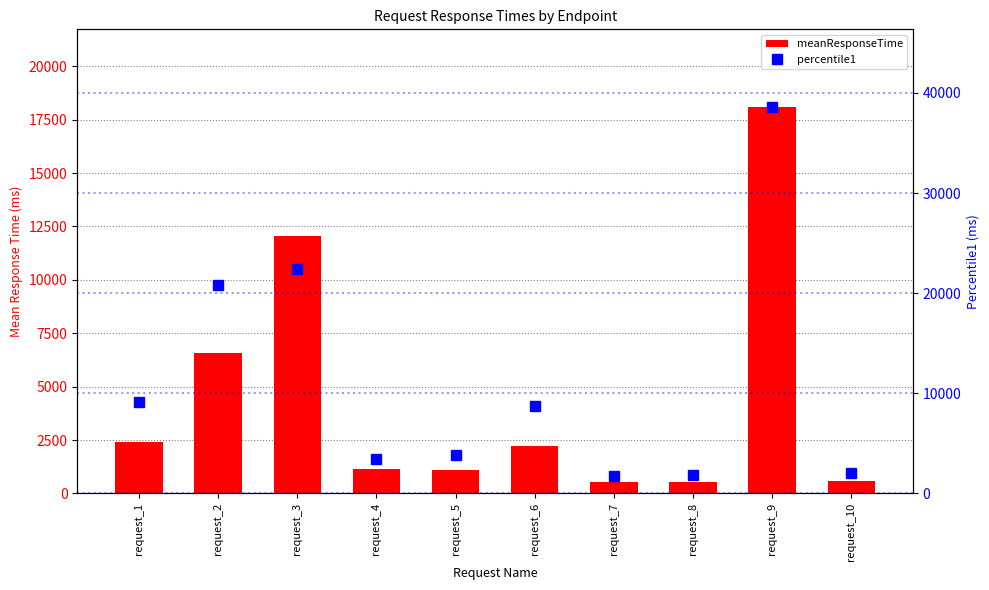

The meanResponseTime series shows 601 at request_10. True or false?

True